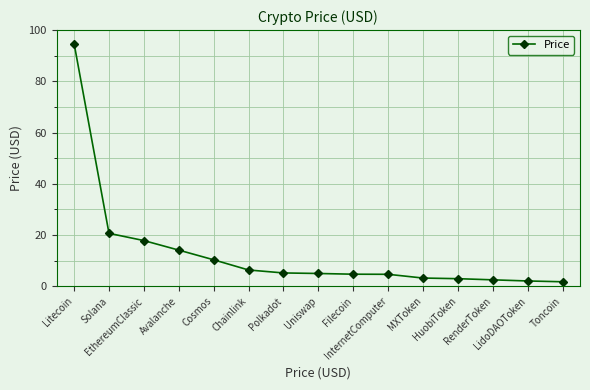

What value does the data have at LidoDAOToken?

2.1